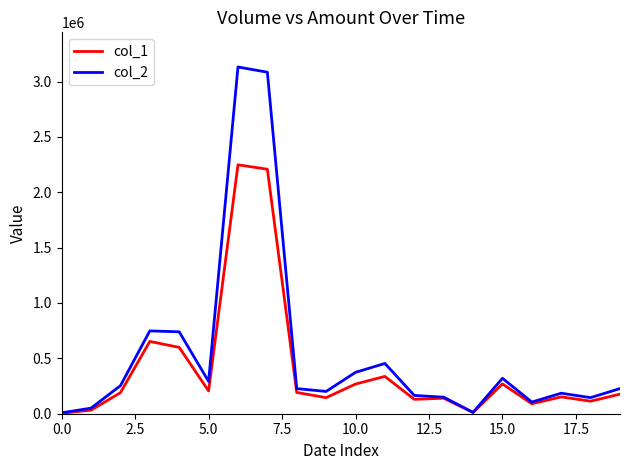

Which series has the widest spread of values?

col_2